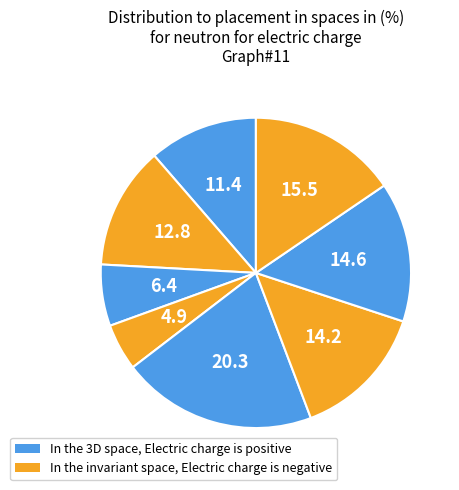

Does any single category account for the majority?

No